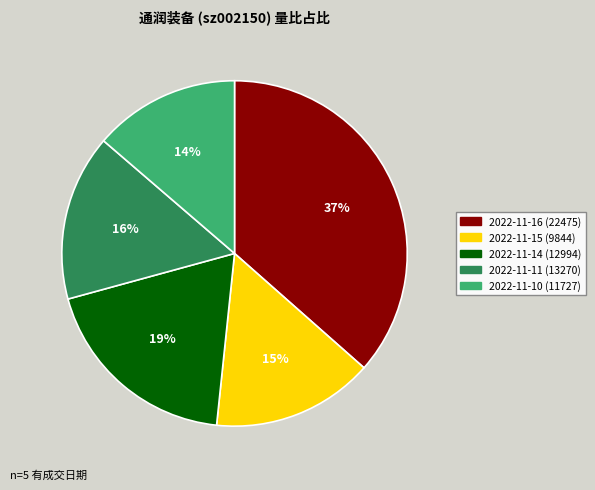

Does 2022-11-11 (13270) represent more than half of the total?

No